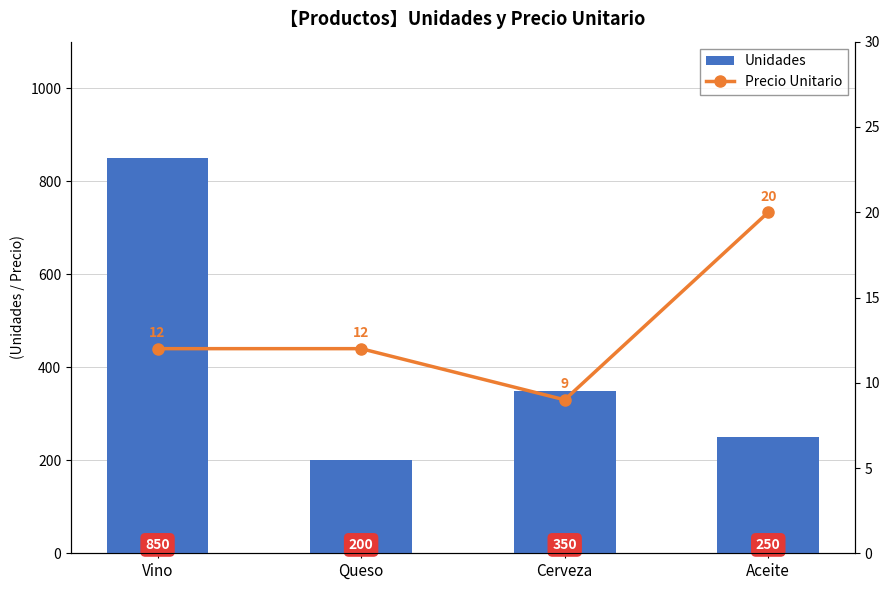

Rank the categories by Unidades value from lowest to highest.

Queso, Aceite, Cerveza, Vino